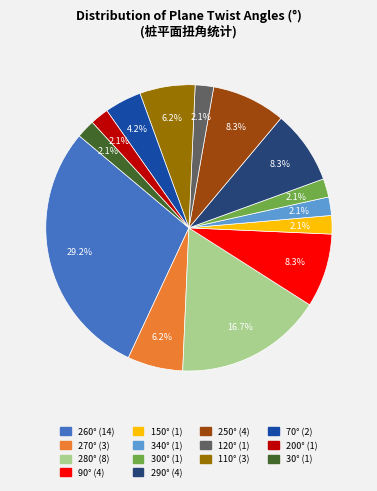

How many segments does this pie chart have?

14